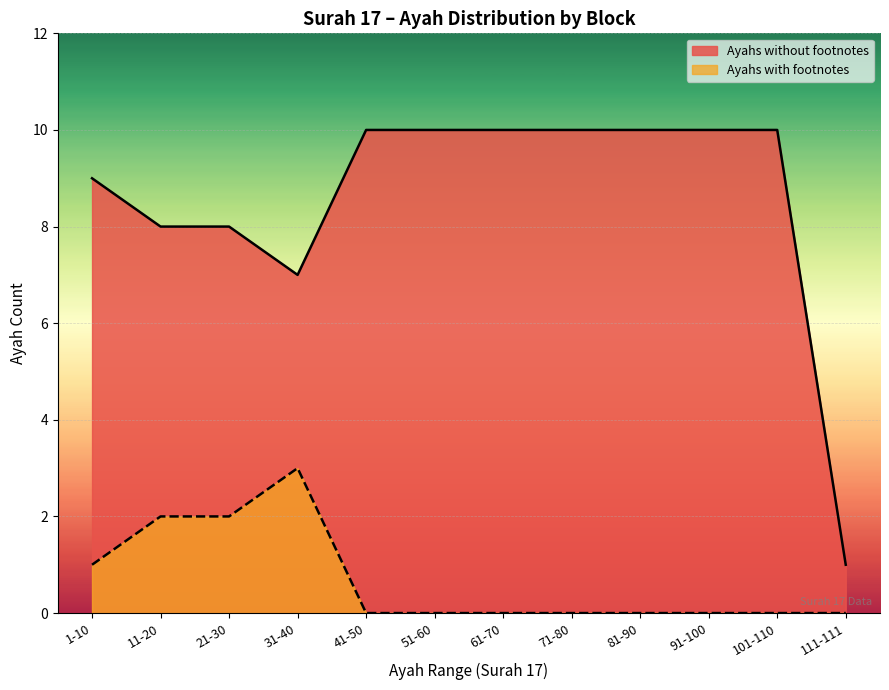

True or false: there are more than 2 points higher than both neighbors.

False